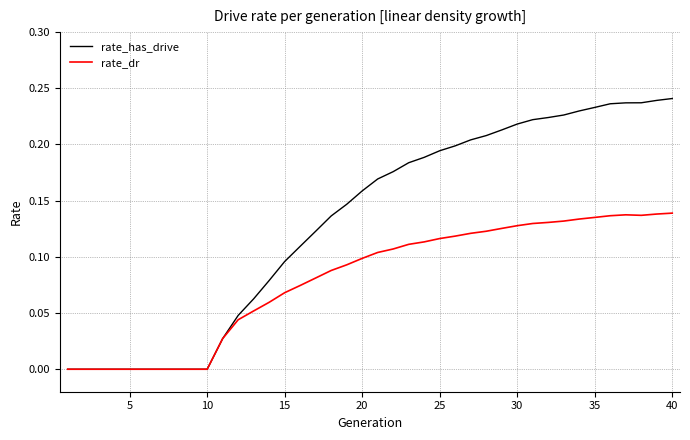

What are all the series names shown in the legend?

rate_has_drive, rate_dr